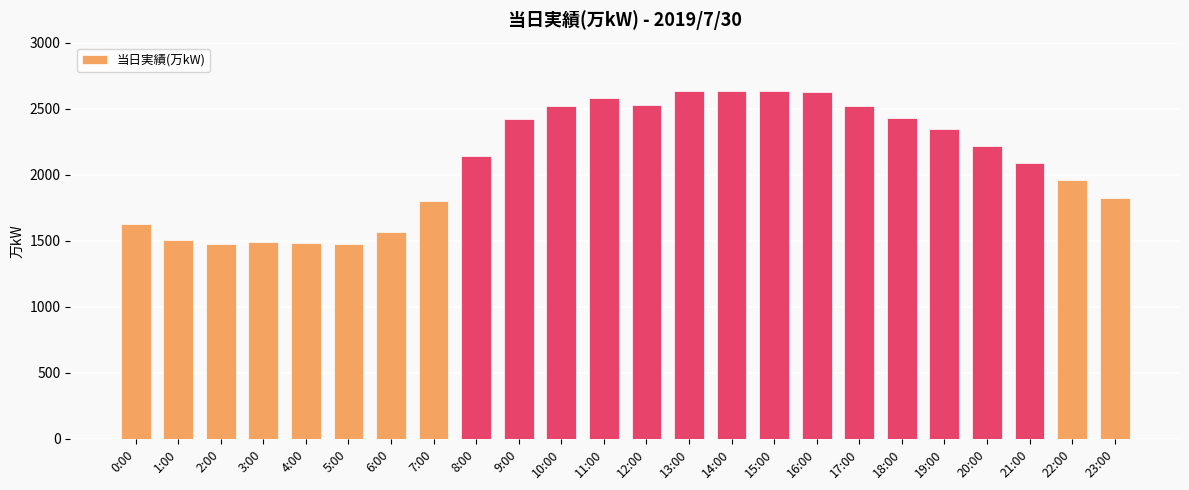

At which label is the value closest to 2056?

21:00